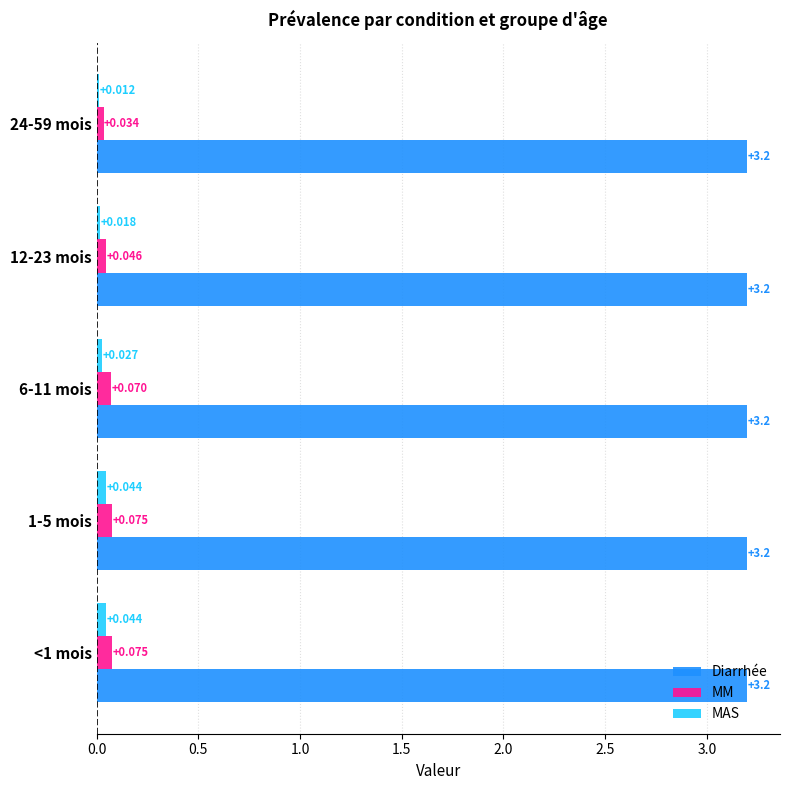

Which series changed the most between 1-5 mois and 12-23 mois?

MM